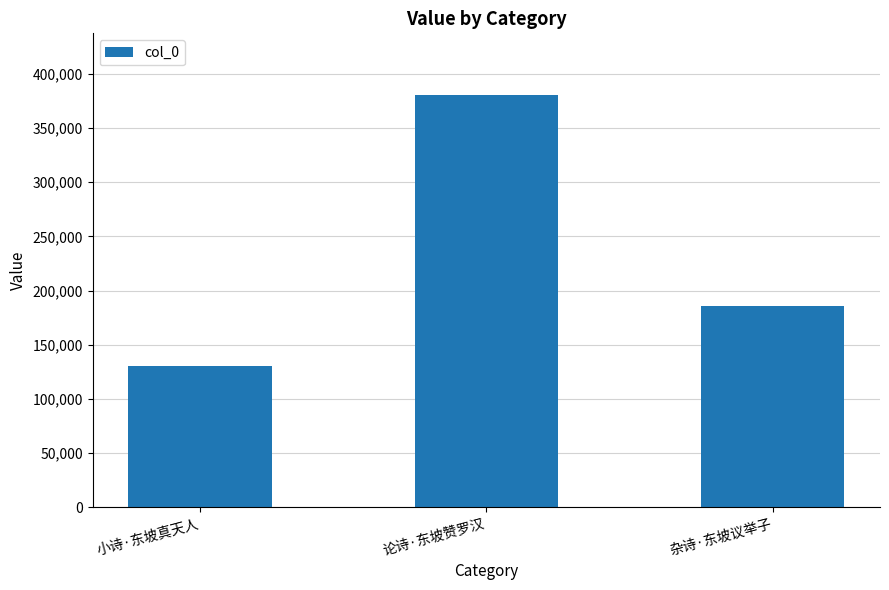

How many distinct data groups are displayed?

1